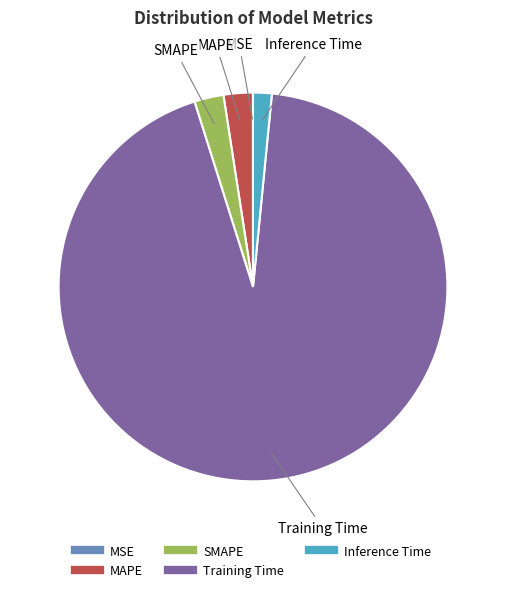

True or false: MAPE accounts for 2% of the total.

True